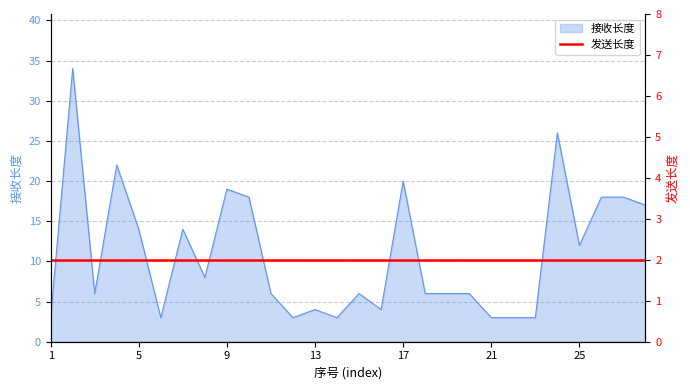

What is the smallest value displayed?

3